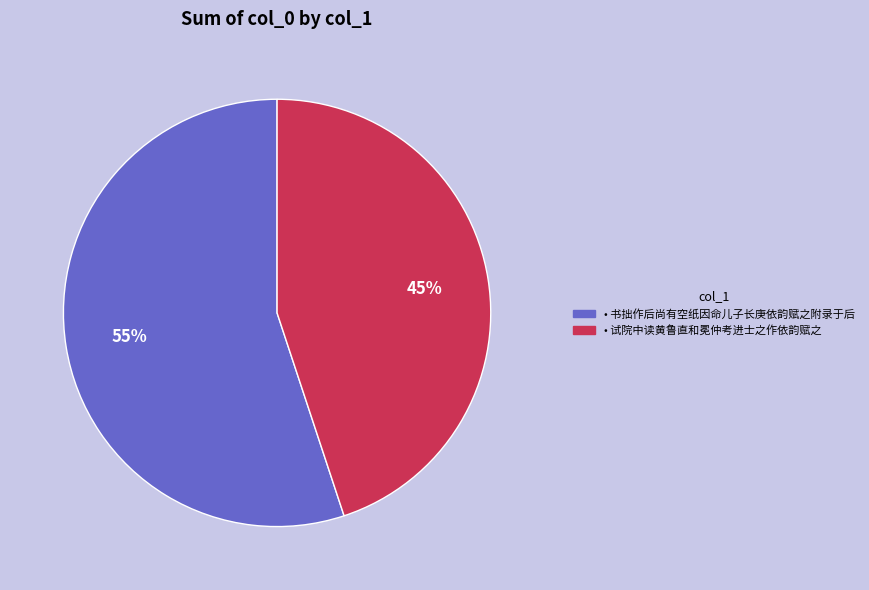

To the nearest percent, what is the difference between the largest and smallest slice percentages?

10%